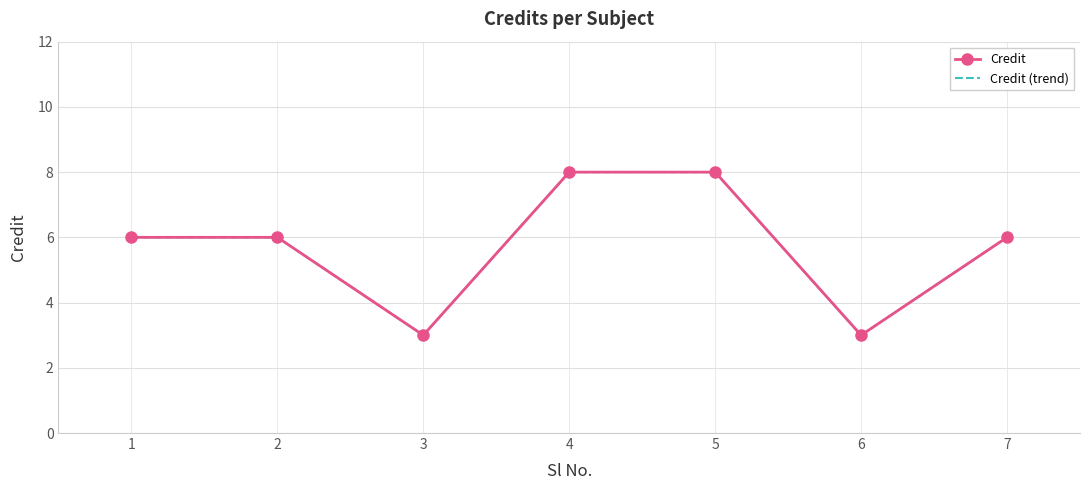

True or false: Credit (trend) has a value of 3 at 3.

True